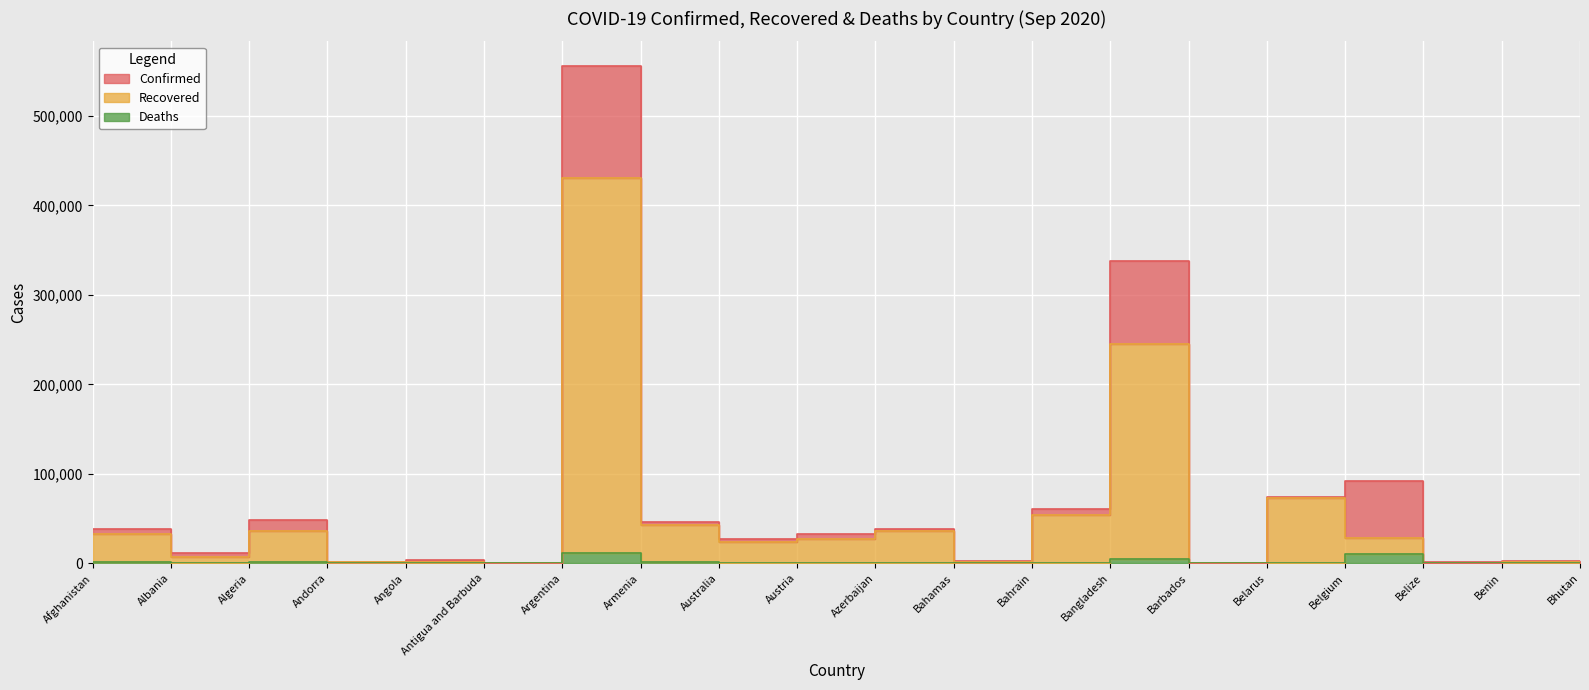

Reading right to left, transcribe all the data shown in this chart.

Confirmed: 244	2267	1458	92478	74173	181	337520	60307	2928	38327	33159	26692	45862	555537	95	3388	1344	48254	11353	38716
Recovered: 159	1982	477	28632	73334	171	245376	53893	1386	36318	27516	23579	42575	430865	94	1435	996	35649	6903	33058
Deaths: 0	40	19	9923	750	7	4733	212	67	562	756	816	916	11352	3	134	53	1612	334	1420